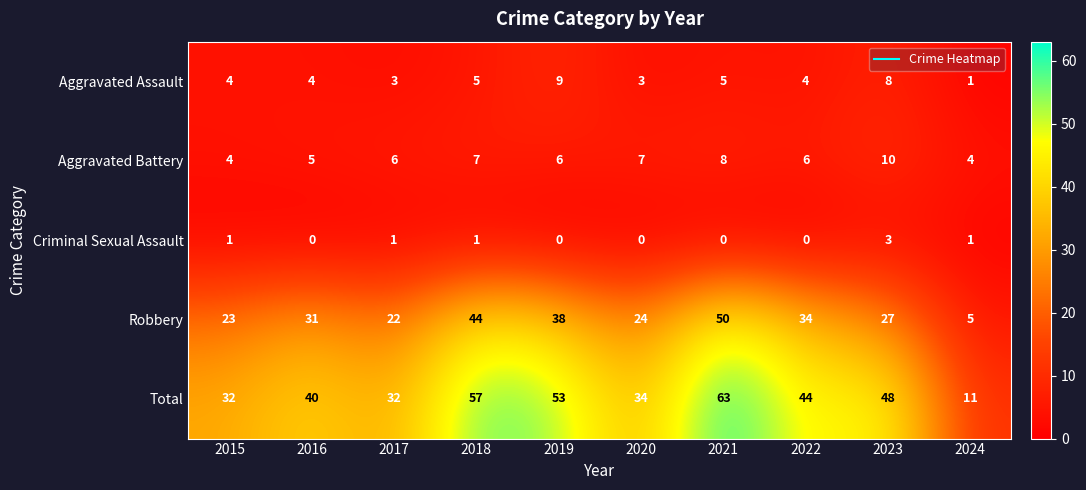

What value does the Aggravated Assault series have at 2019?

9